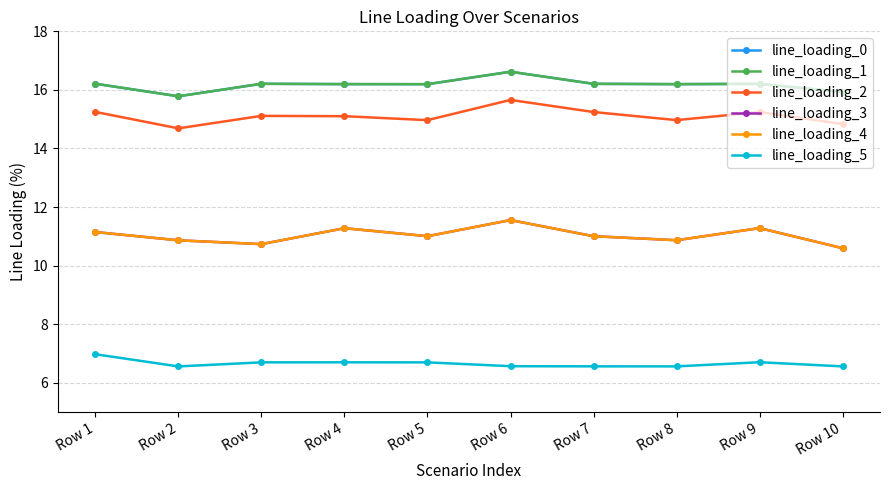

In line_loading_3, how many points are lower than both neighbors (excluding endpoints)?

3